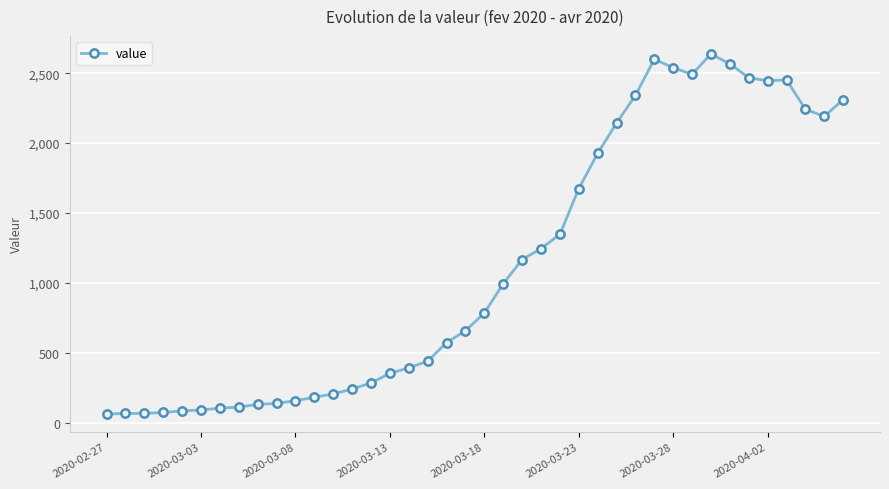

True or false: there are more than 1 points higher than both neighbors.

True